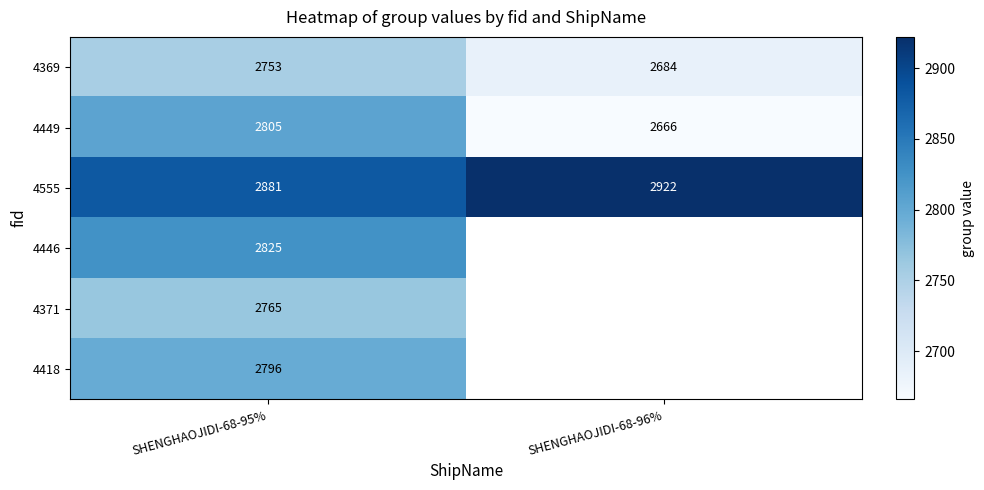

Which category has the lowest value in the 4555 series?

SHENGHAOJIDI-68-95%